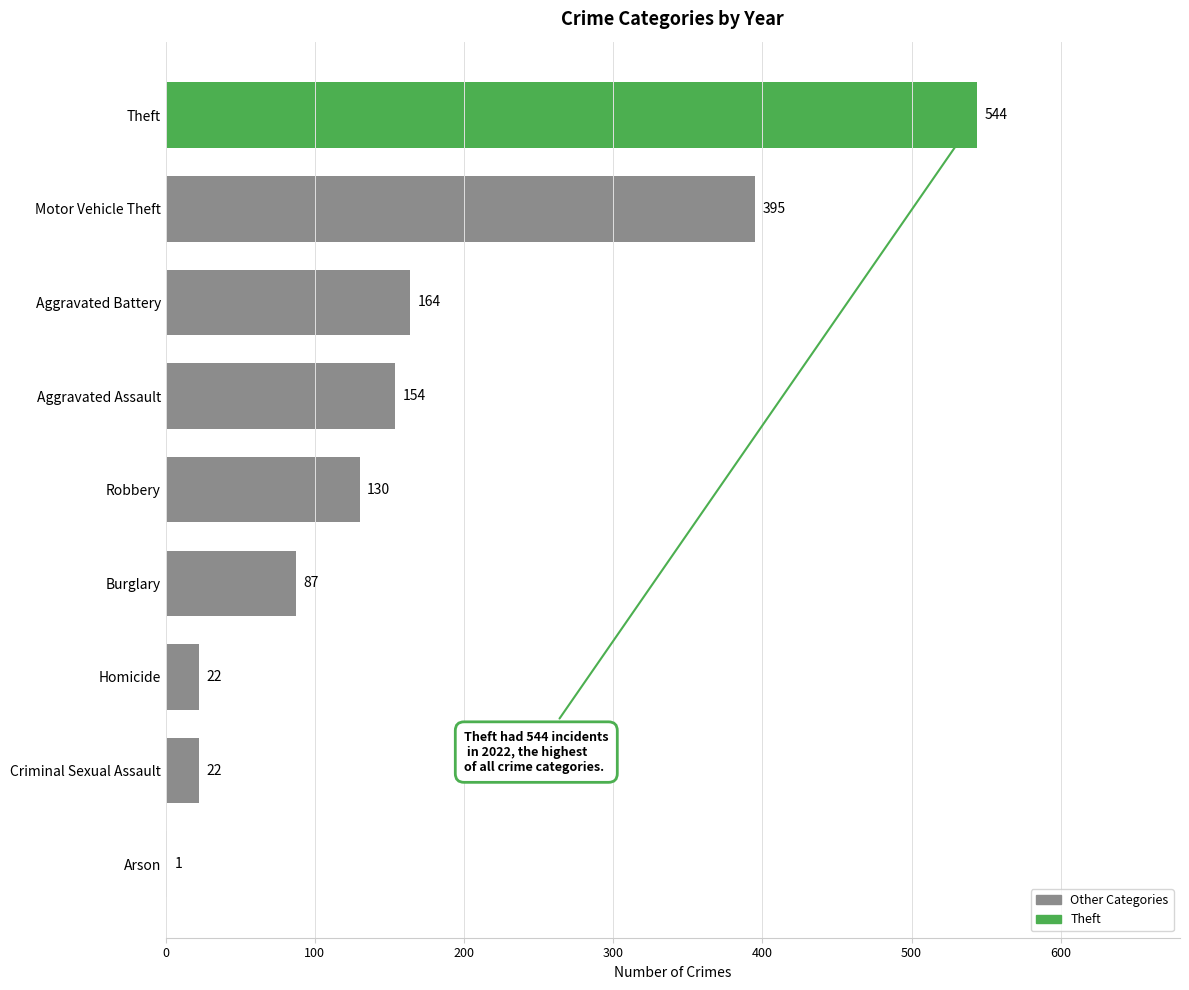

What is the sum of all values?

1519